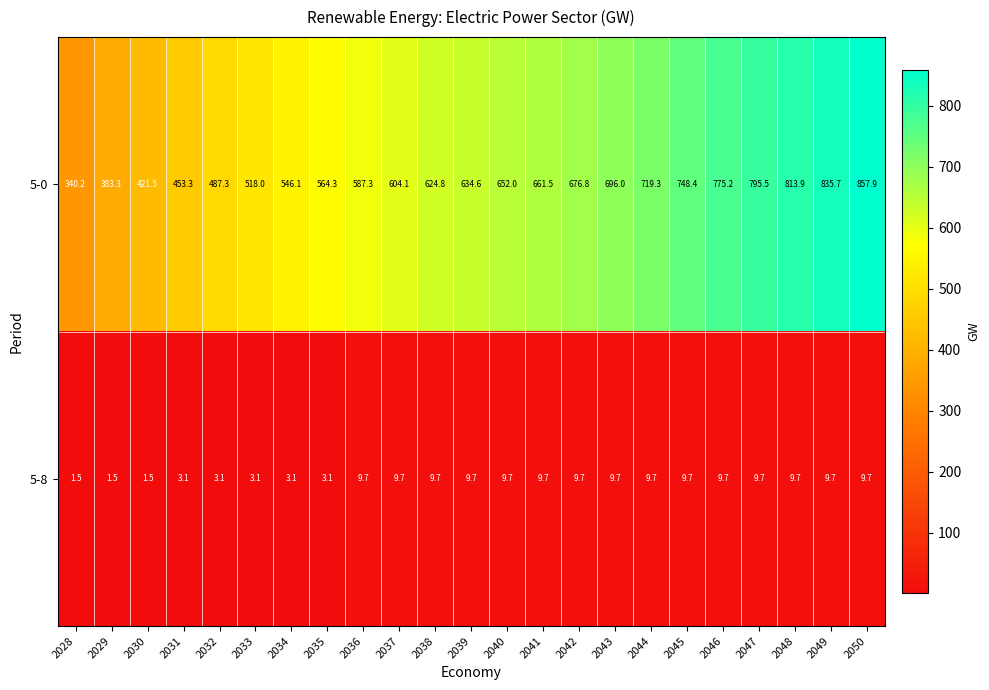

Which series changed the most between 2031 and 2048?

5-0